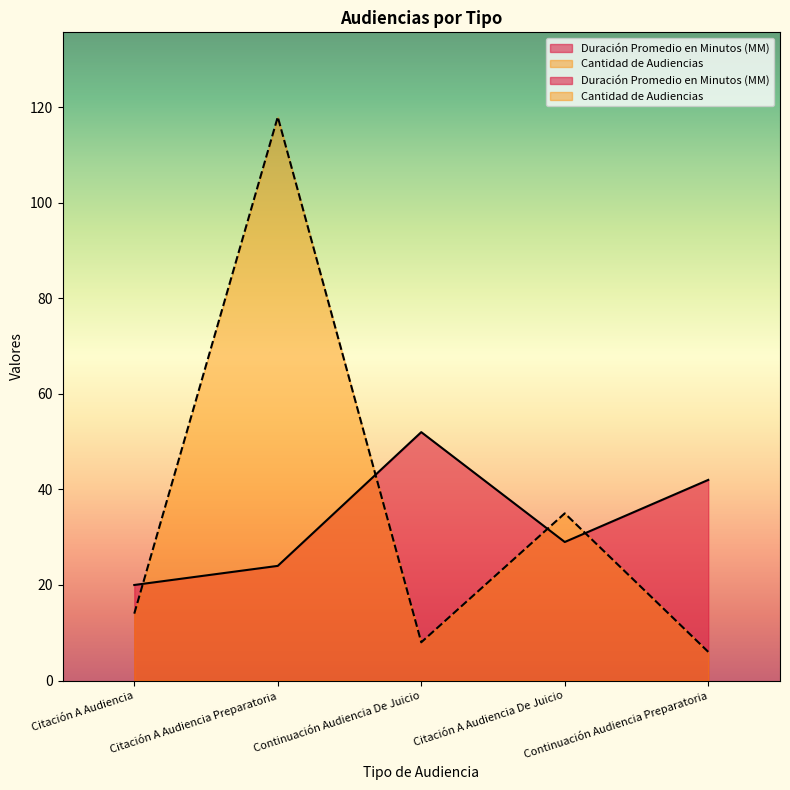

Is it true that Cantidad de Audiencias equals 5 at Continuación Audiencia De Juicio?

False